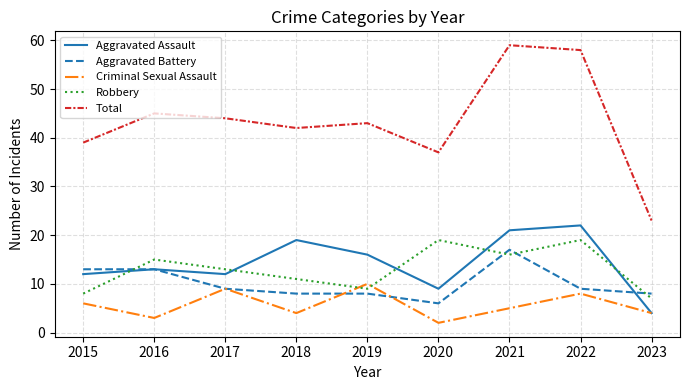

What is the sum of the Robbery values at 2017 and 2021?

29